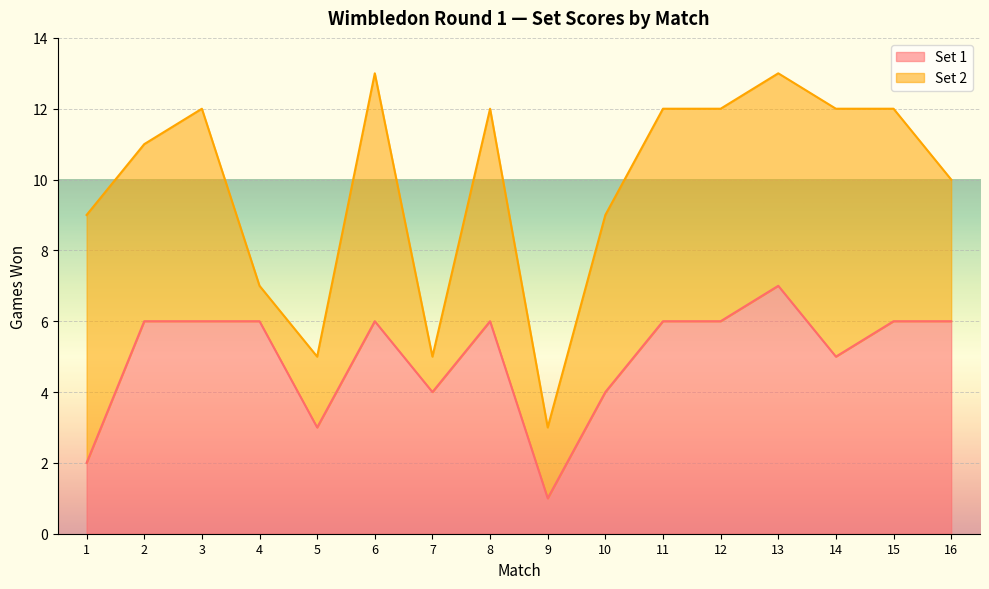

Where is the first local maximum?

6